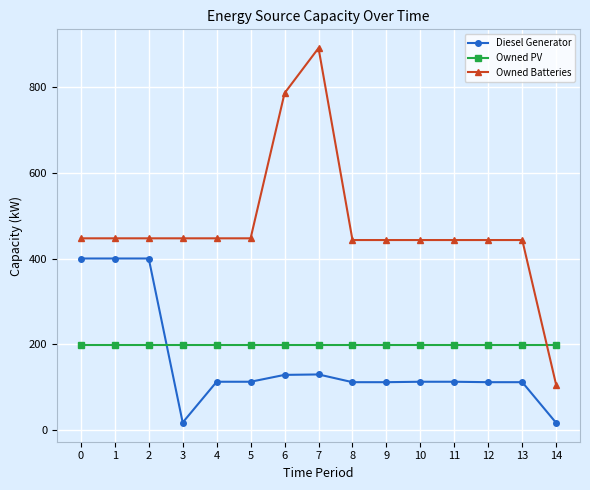

Rank the series by their maximum value, from highest to lowest.

Owned Batteries, Diesel Generator, Owned PV